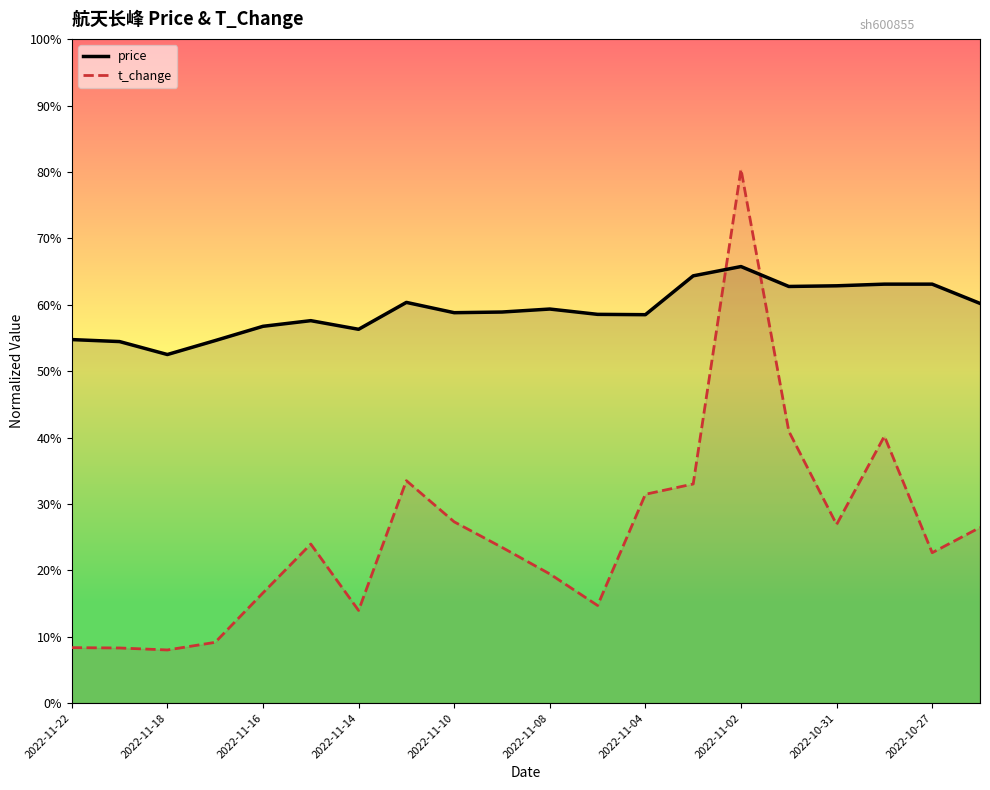

What is the average value of the price series?

59.2